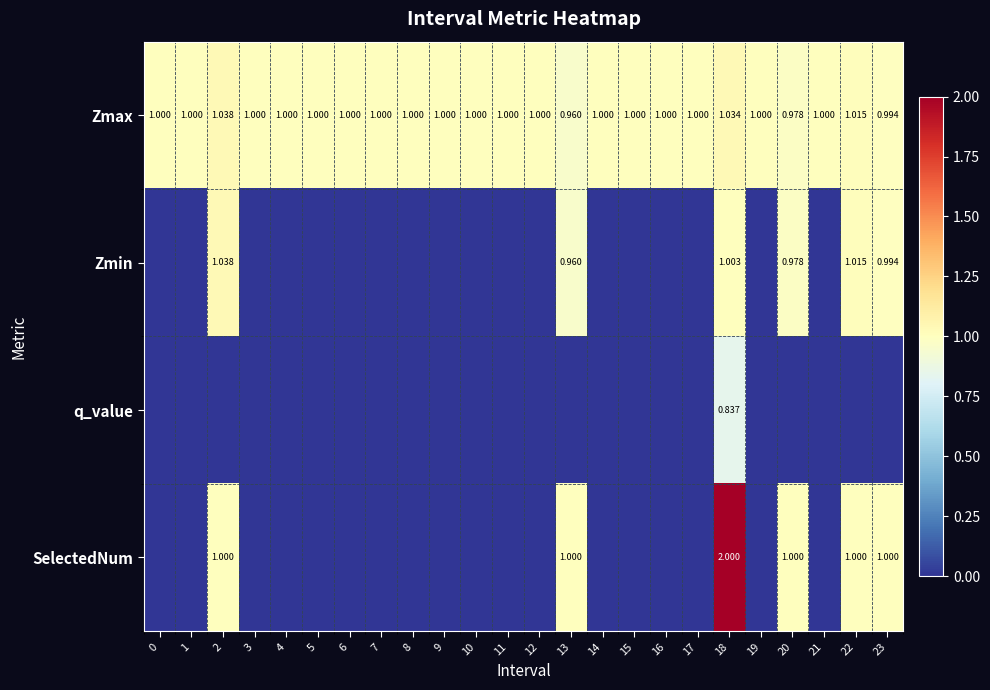

At how many categories does at least one series exceed 0?

24